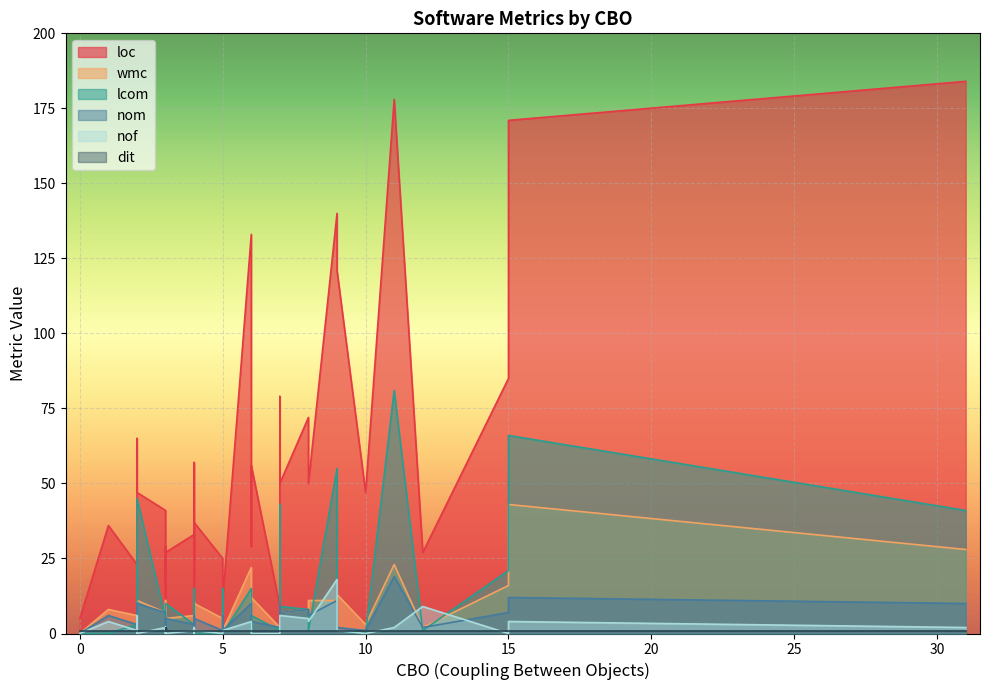

Which series has the largest range (max minus min)?

loc